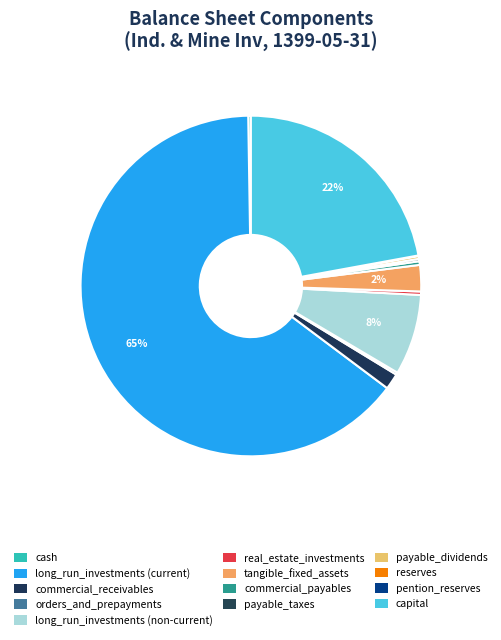

Does long_run_investments (current) account for over 50% of the chart?

Yes